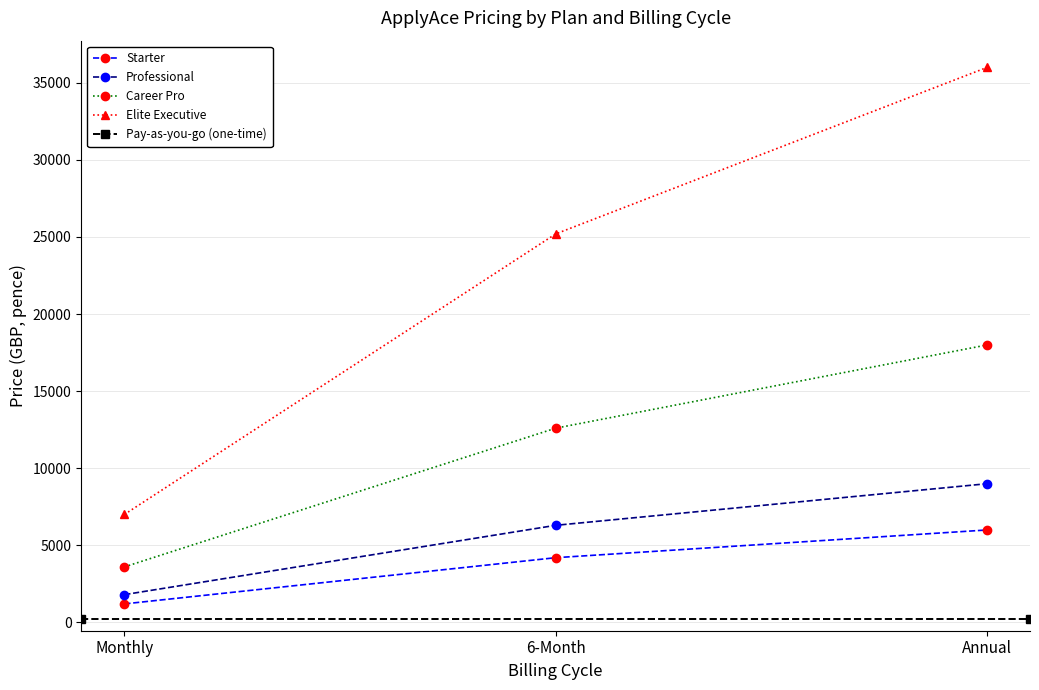

Which label corresponds to the largest value in the chart?

Annual